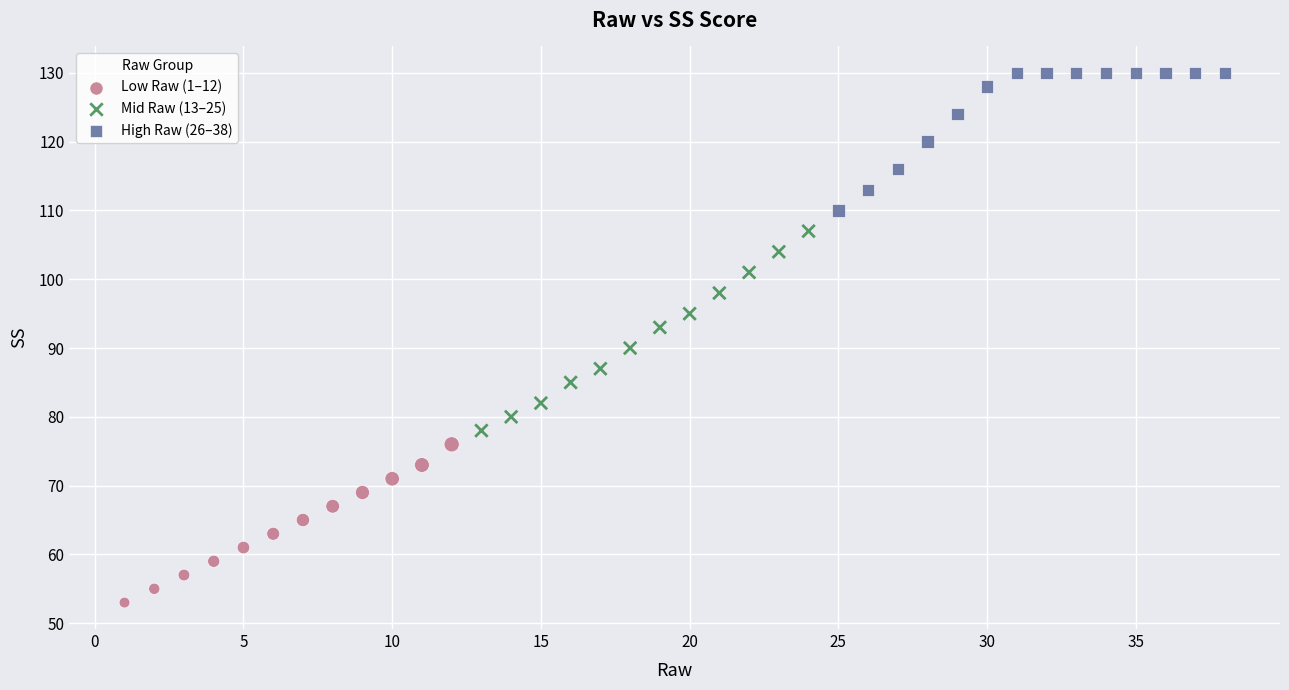

Which series contains the highest Y value?

High Raw (26–38)